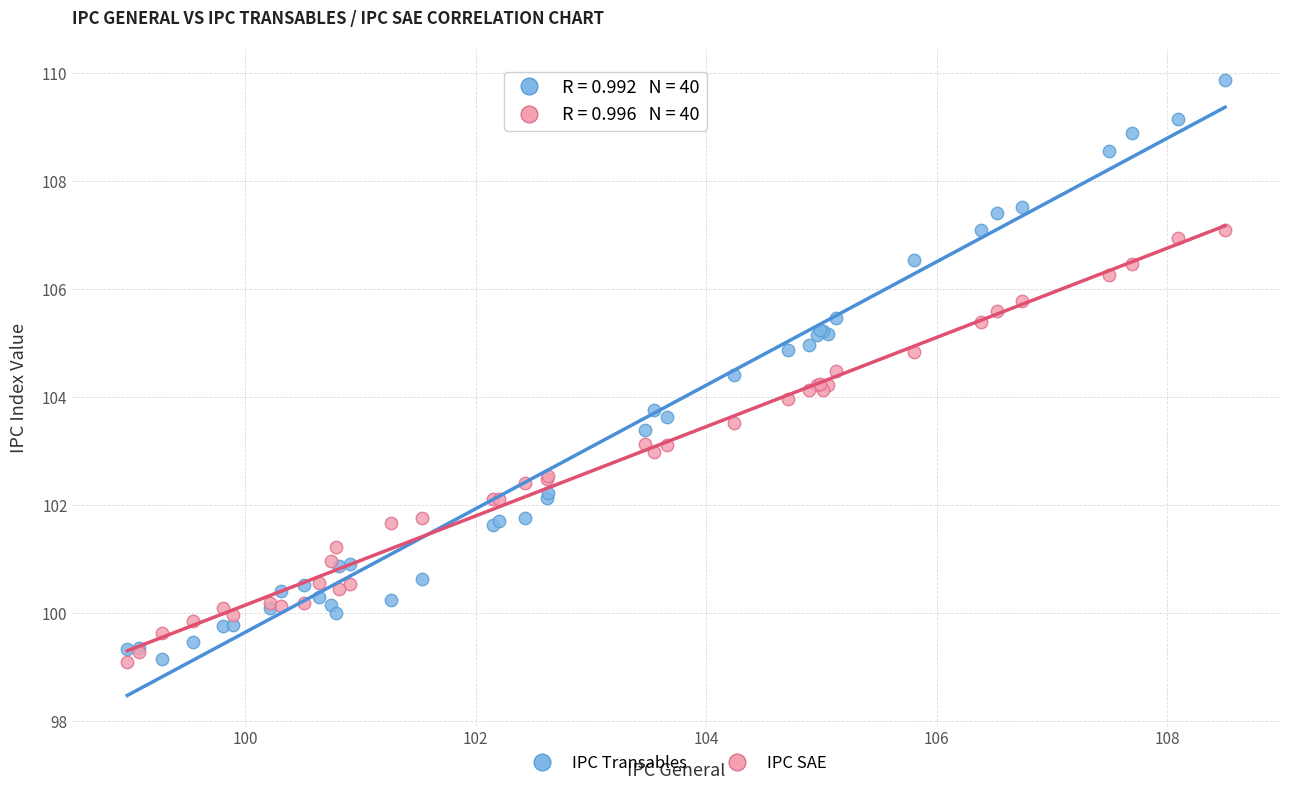

Which series has the largest Y range (max minus min)?

IPC Transables